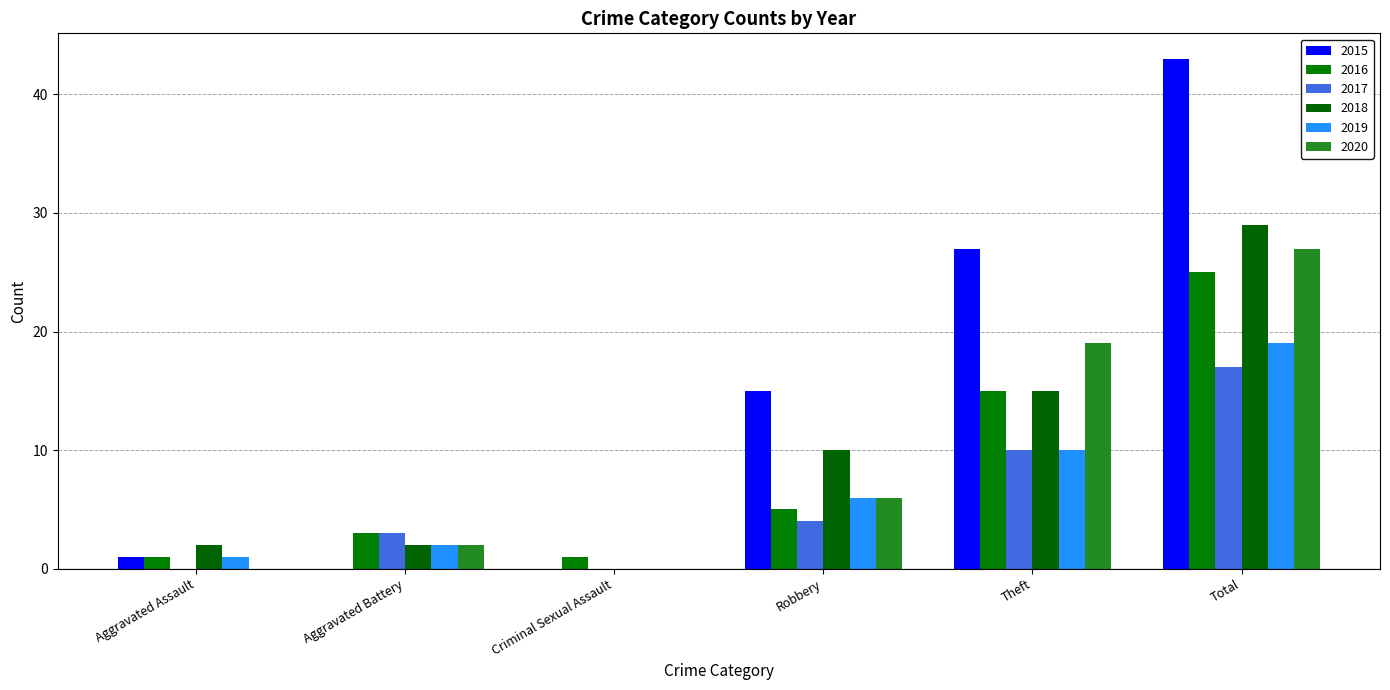

How many groups of bars are there?

6